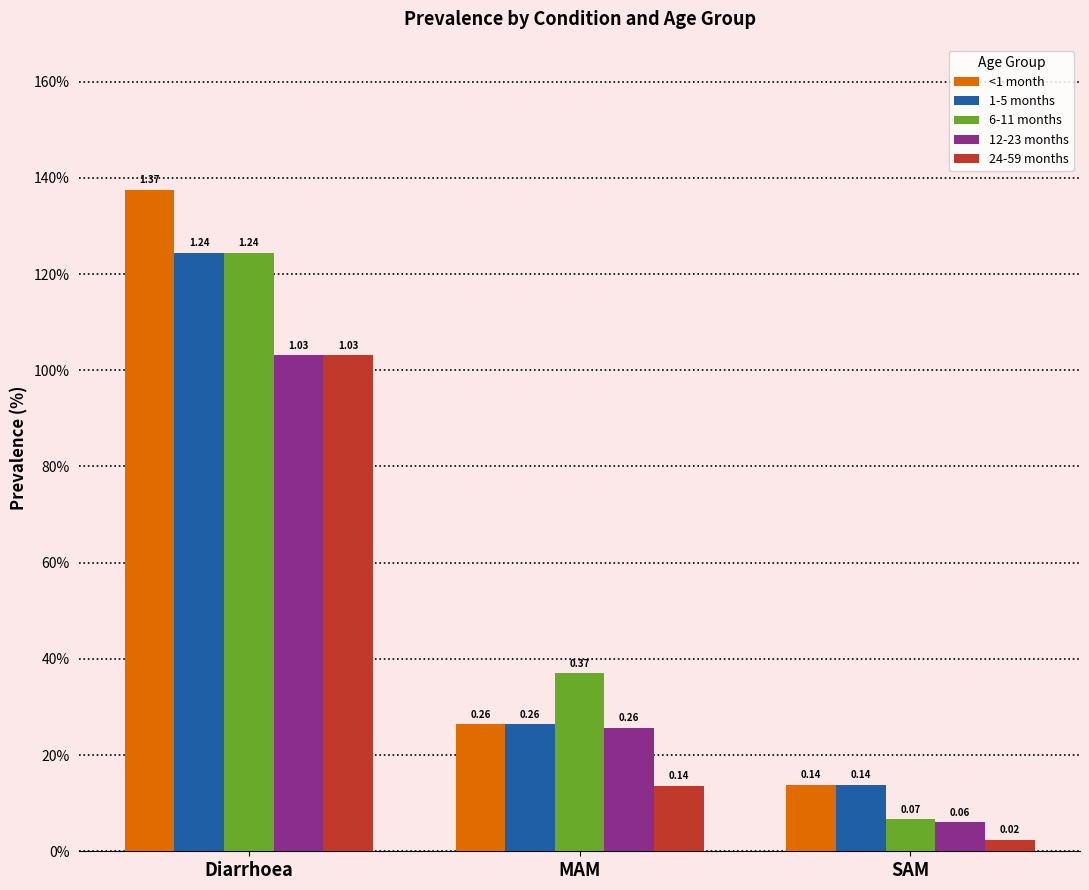

Reading left to right, what are all the values shown in this chart?

<1 month: Diarrhoea=1.4	MAM=0.3	SAM=0.1
1-5 months: Diarrhoea=1.2	MAM=0.3	SAM=0.1
6-11 months: Diarrhoea=1.2	MAM=0.4	SAM=0.1
12-23 months: Diarrhoea=1.0	MAM=0.3	SAM=0.1
24-59 months: Diarrhoea=1.0	MAM=0.1	SAM=0.0